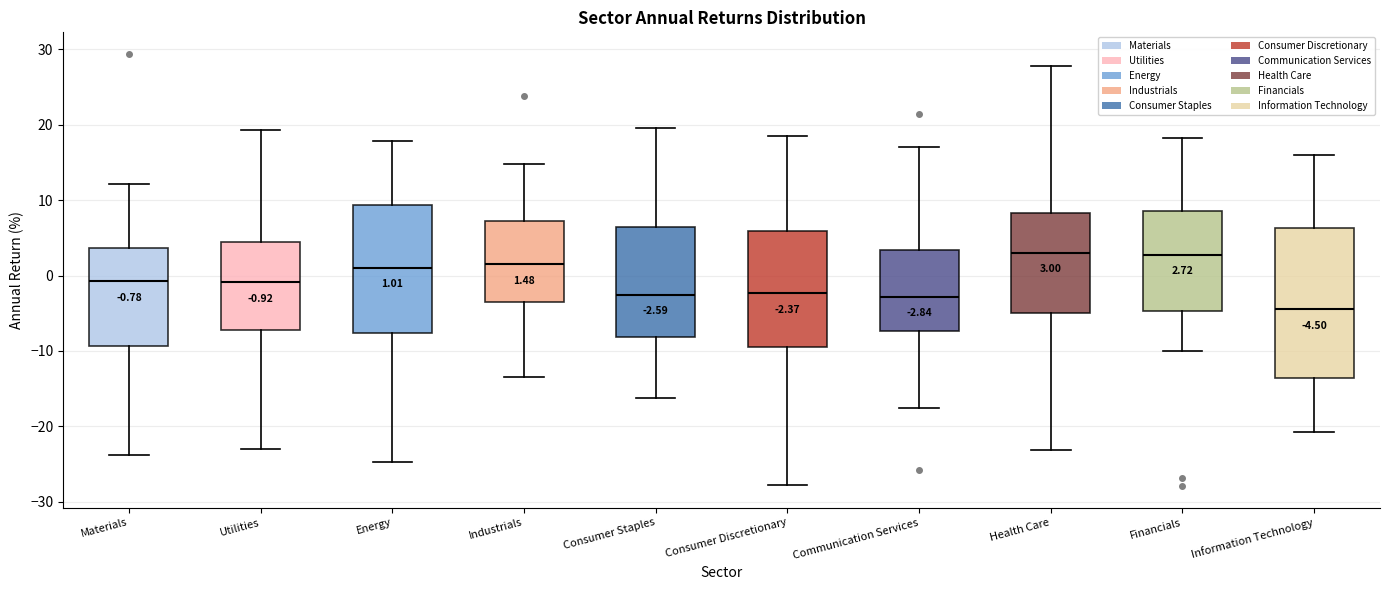

Which box is the tallest, from its lower edge to its upper edge?

Information Technology